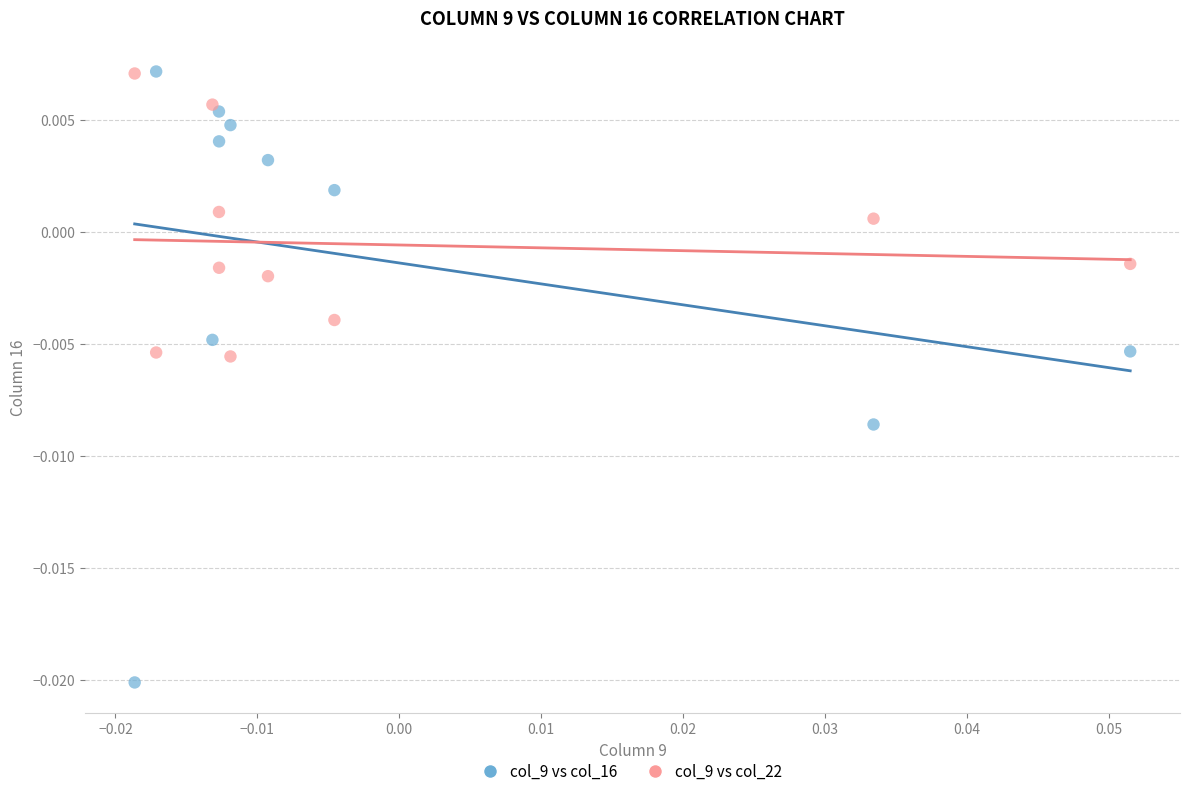

Which series contains the lowest Y value?

col_9 vs col_16